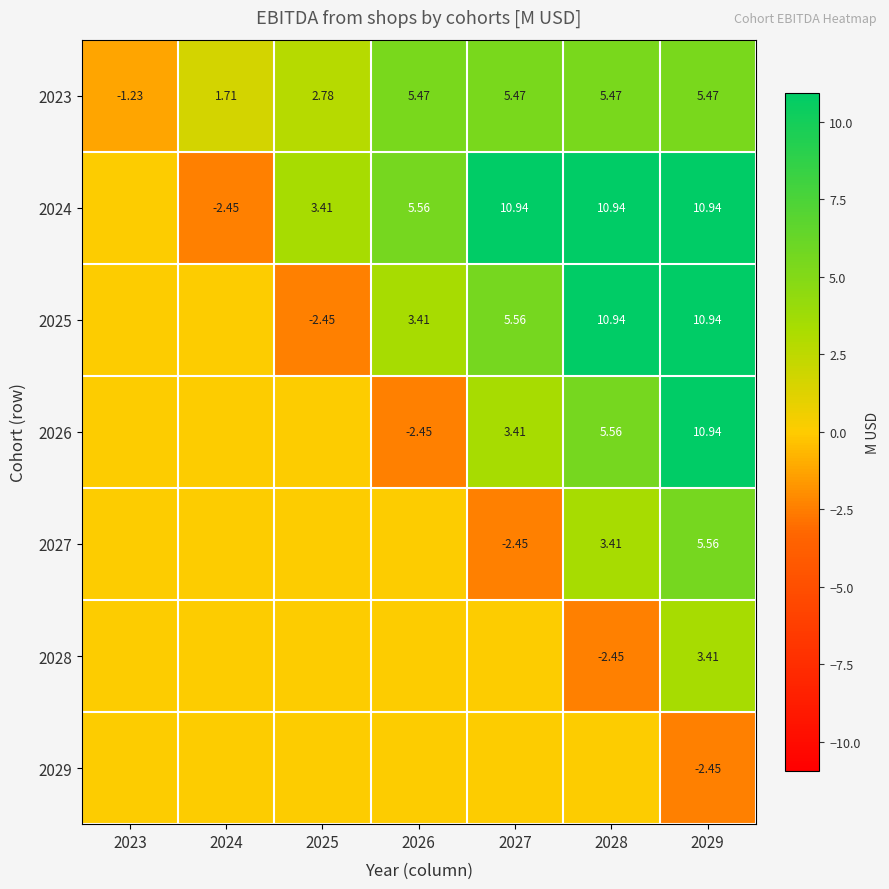

What is the sum of the 2029 values at 2027 and 2029?

-2.5